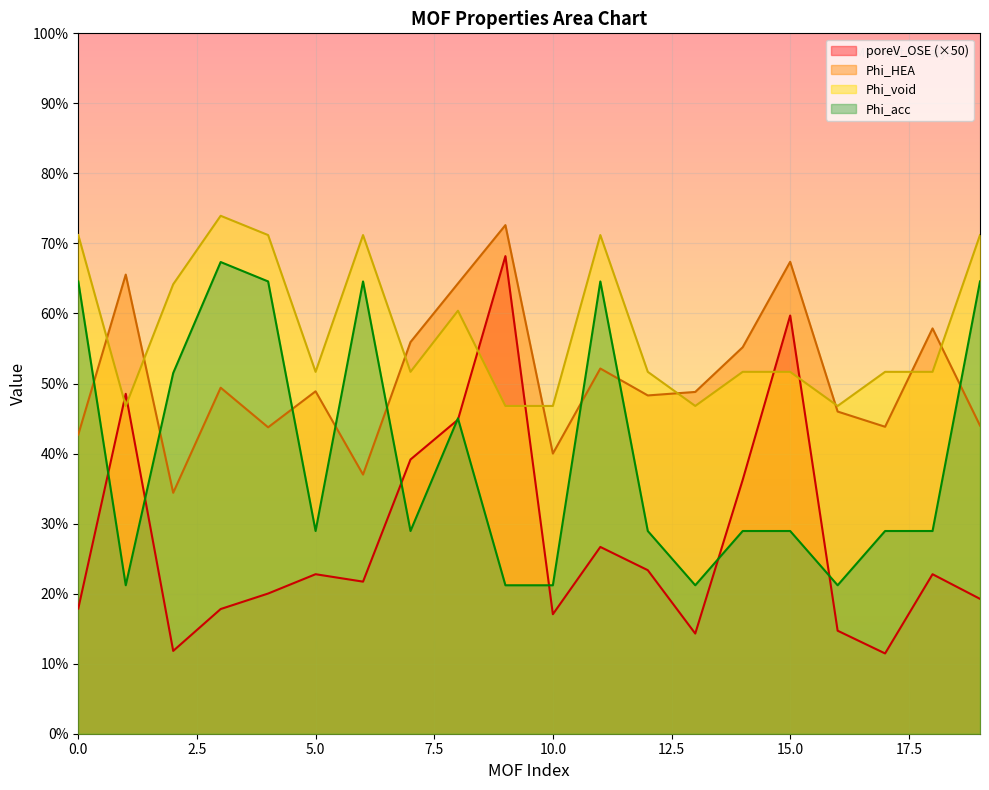

What is the sum of all poreV_OSE values?

558.3